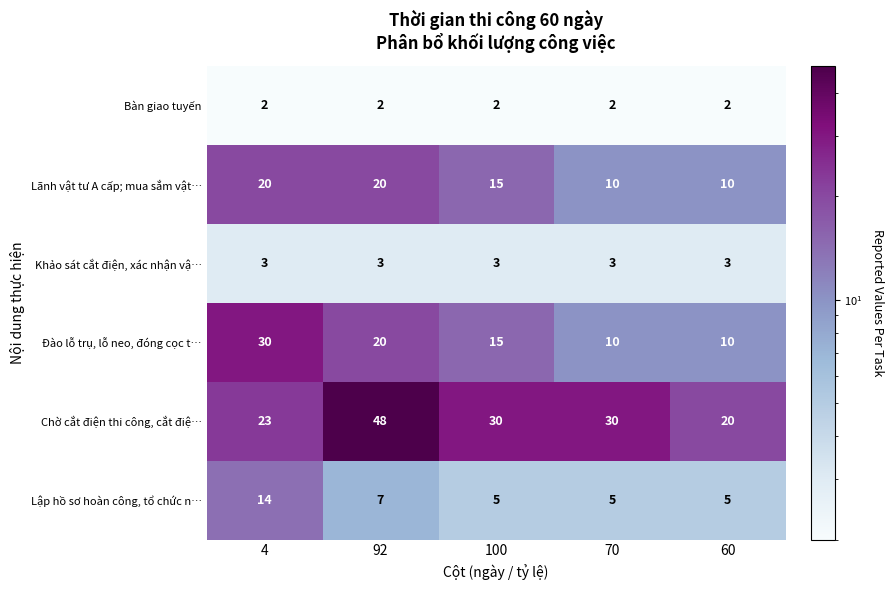

True or false: Khảo sát cắt điện, xác nhận vậ… has a value of 3 at 60.

True